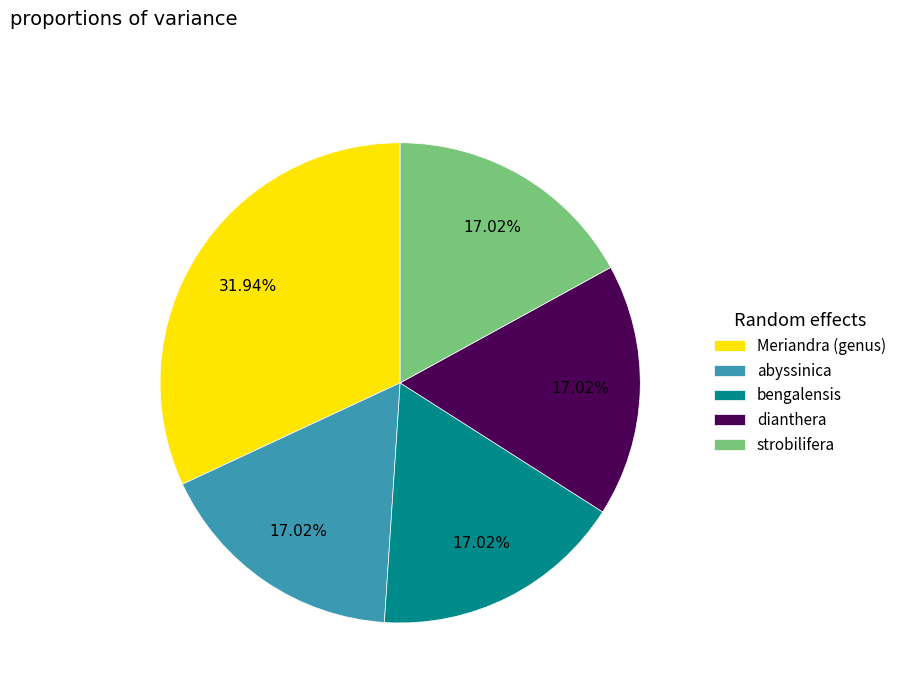

To the nearest percent, what portion does strobilifera represent?

17%